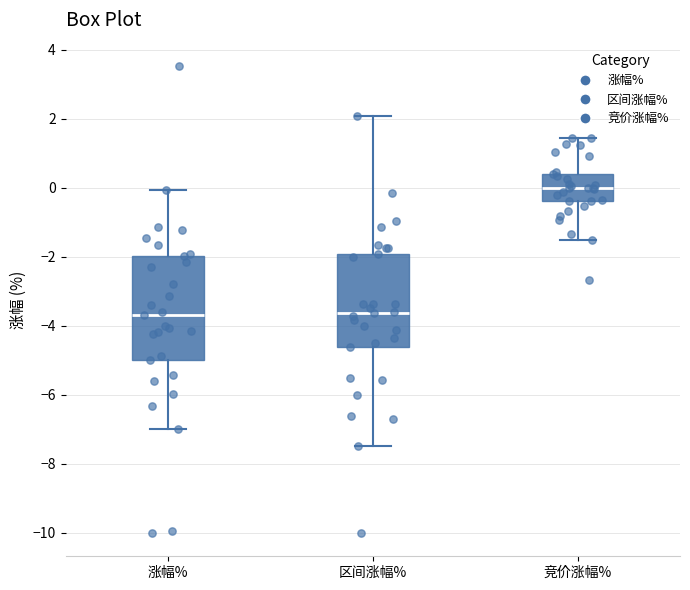

Where does the upper whisker of the box for 涨幅% end on the y-axis? The values are not printed on the chart, so give them approximately, as read against the axis.

0.0